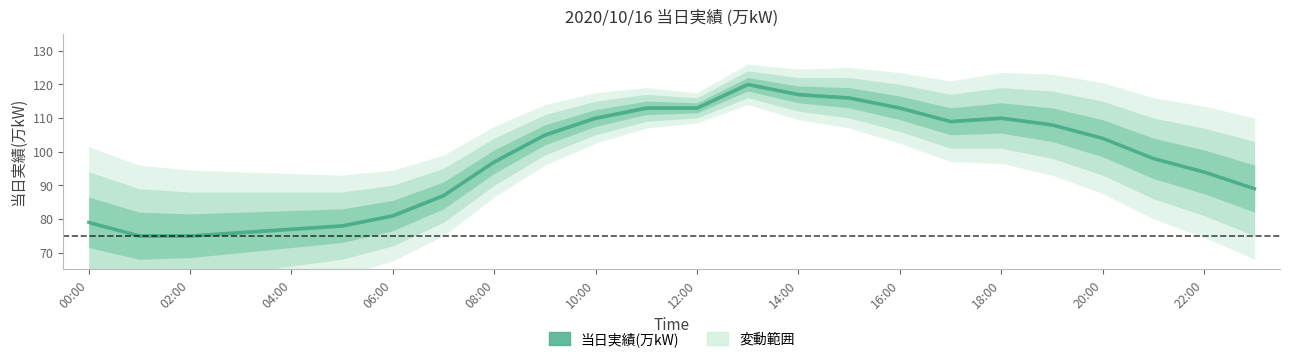

What is the difference between the maximum and minimum values?

45